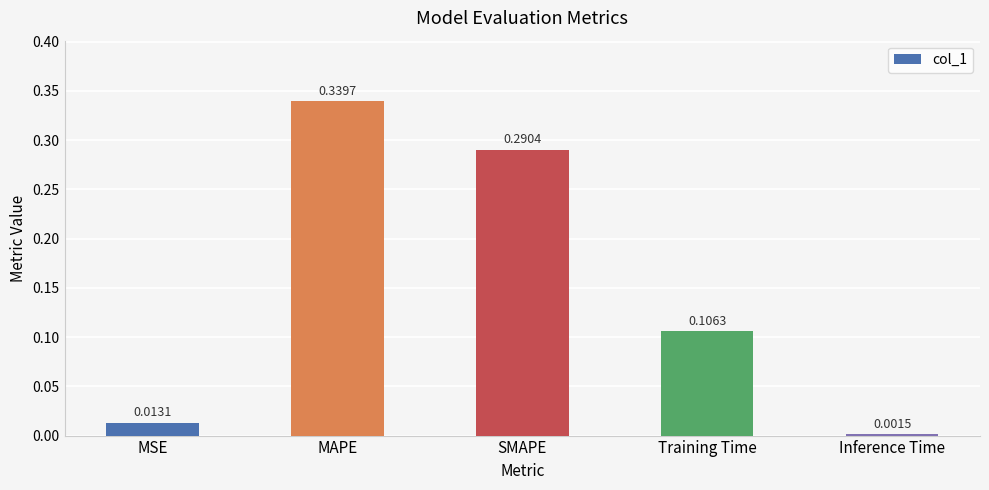

Between SMAPE and MAPE, which is larger?

MAPE